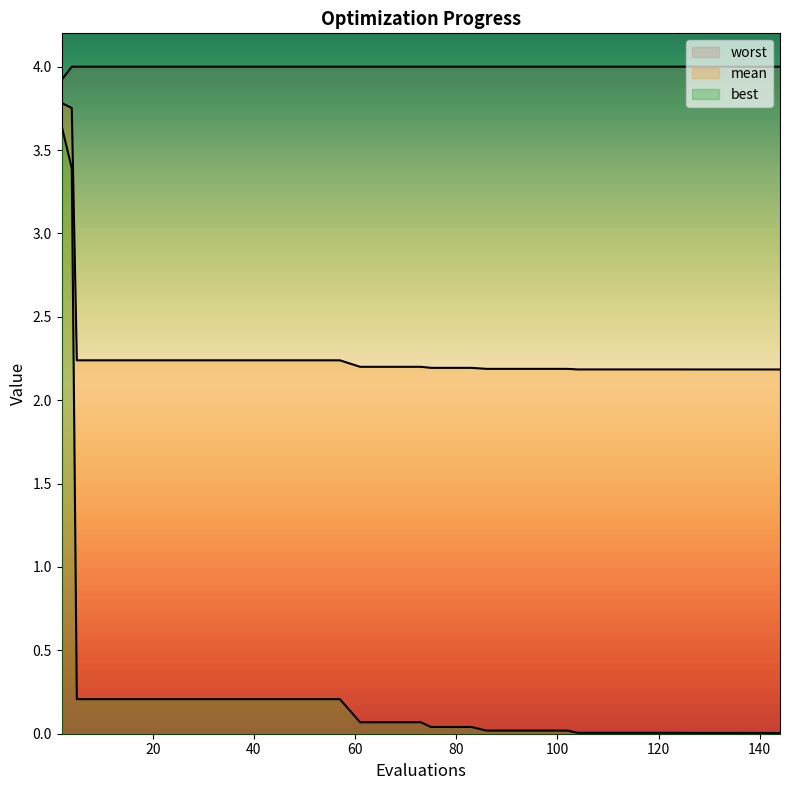

What is the total value across all series at 60?

6.4